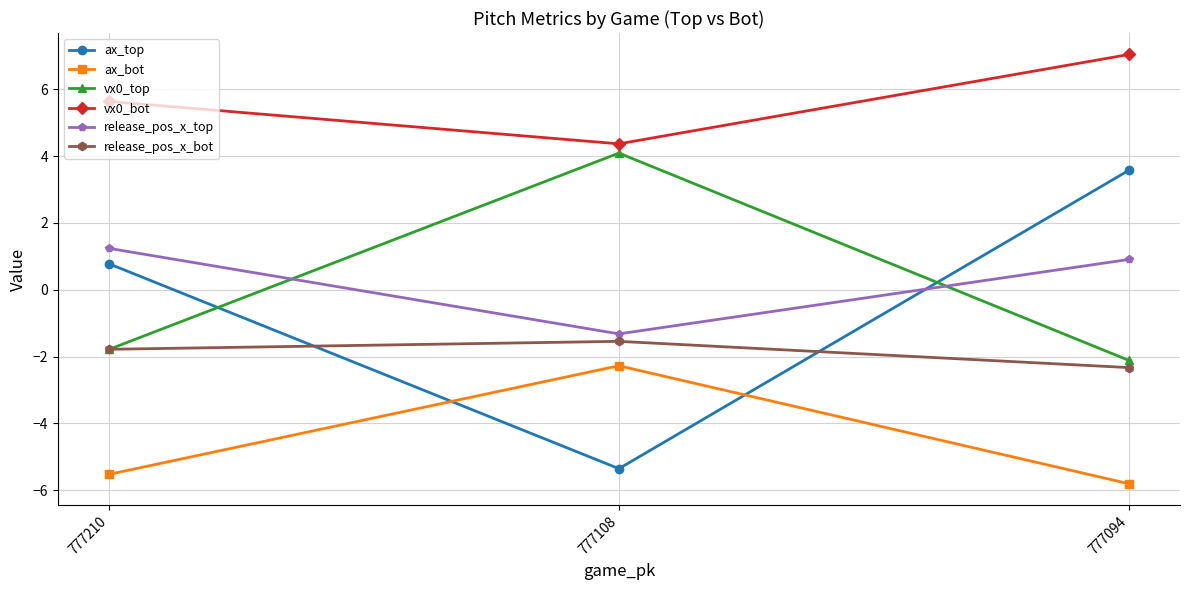

How many distinct data groups are displayed?

6